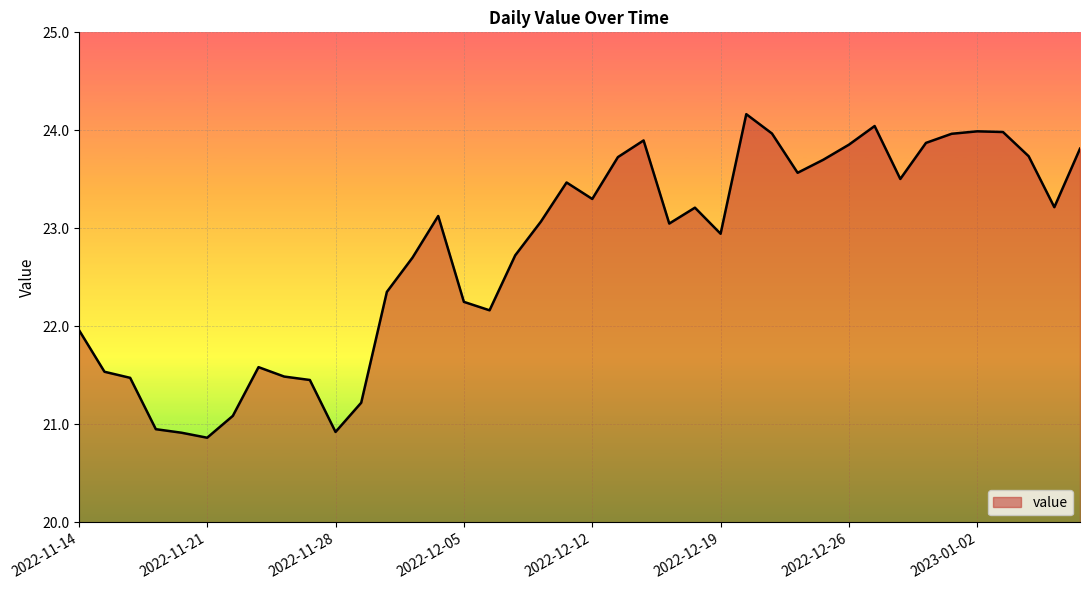

What is the difference between the maximum and minimum values?

3.3